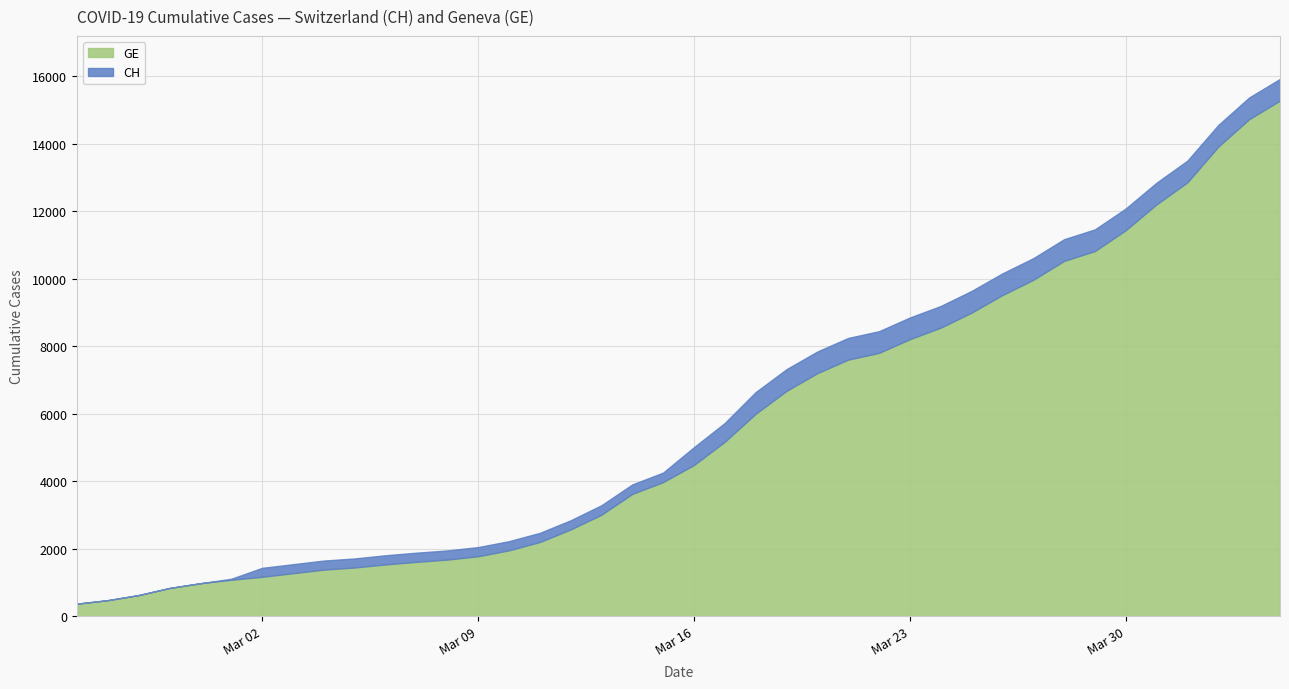

True or false: GE has a value of 3456 at 2020-03-10.

False